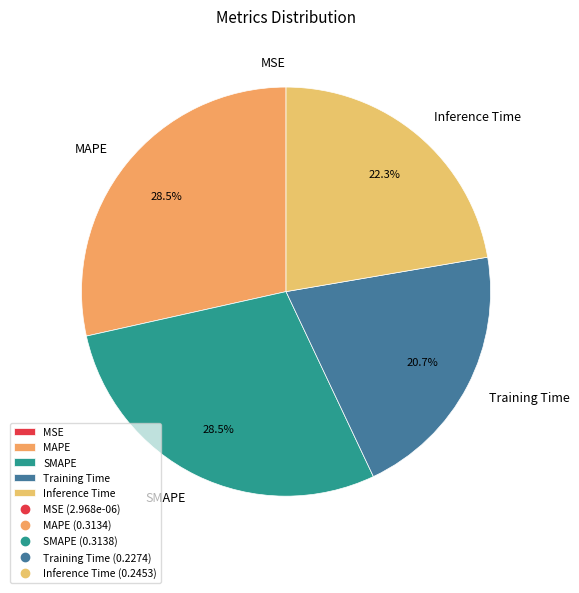

Does any single category account for the majority?

No